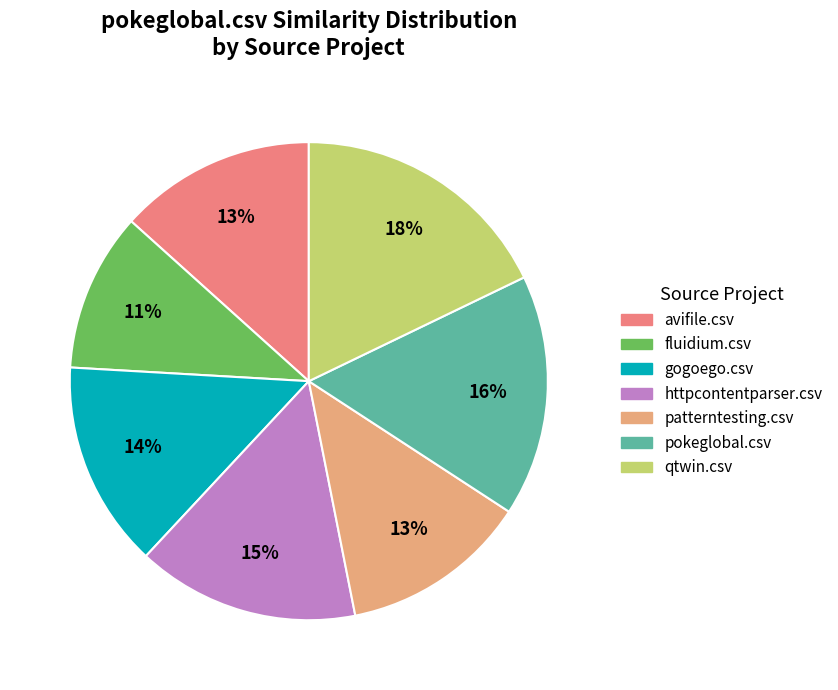

To the nearest percent, what is the average slice percentage?

14%